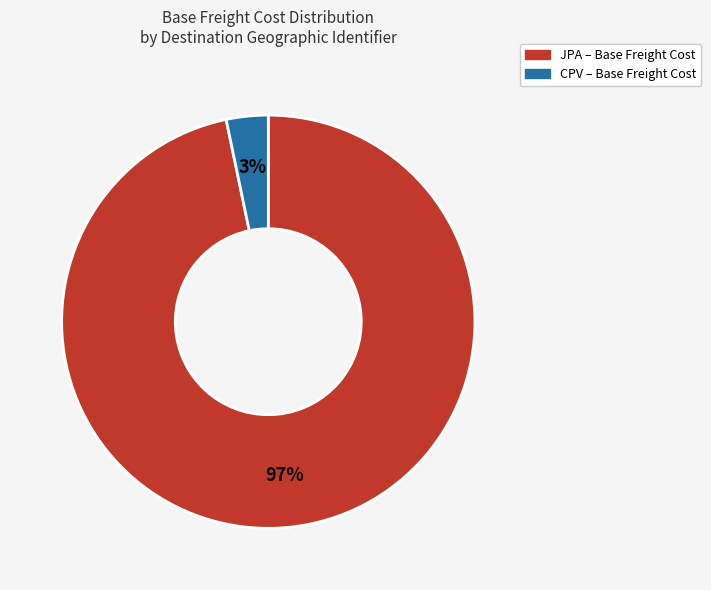

Is there a majority slice in this chart?

Yes